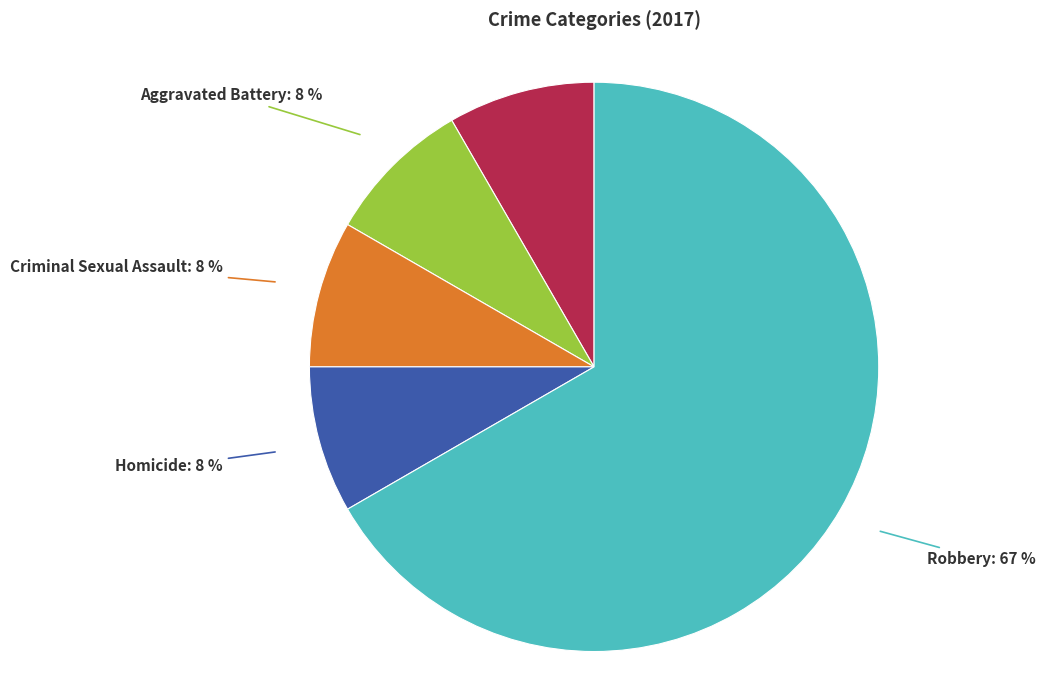

What percentage is the Aggravated Assault slice, to the nearest percent?

8%